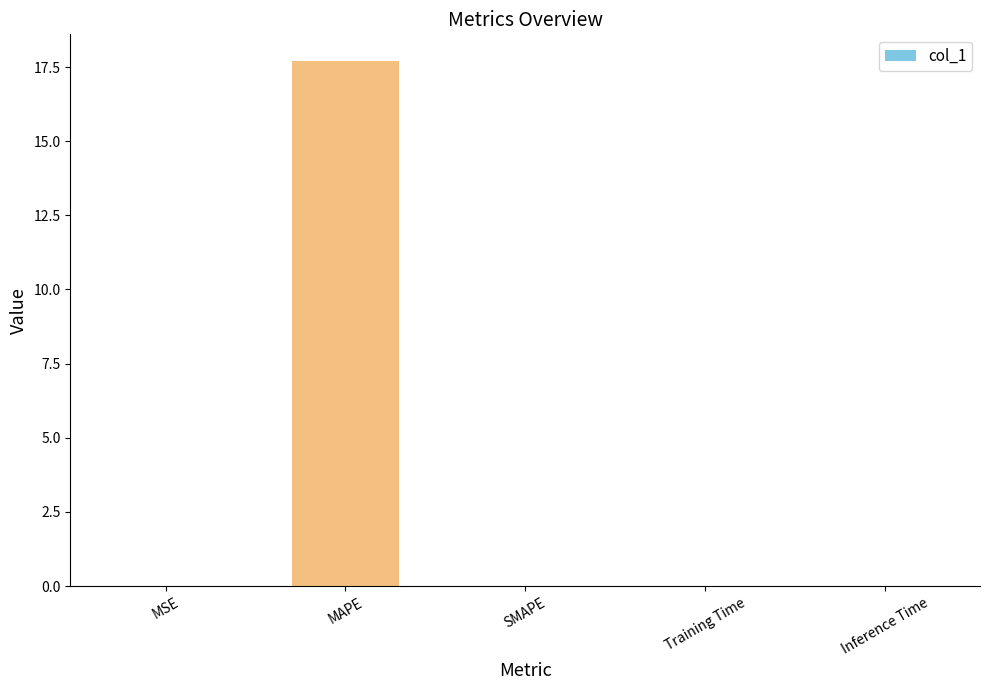

True or false: the data shows -9.4 at SMAPE.

False